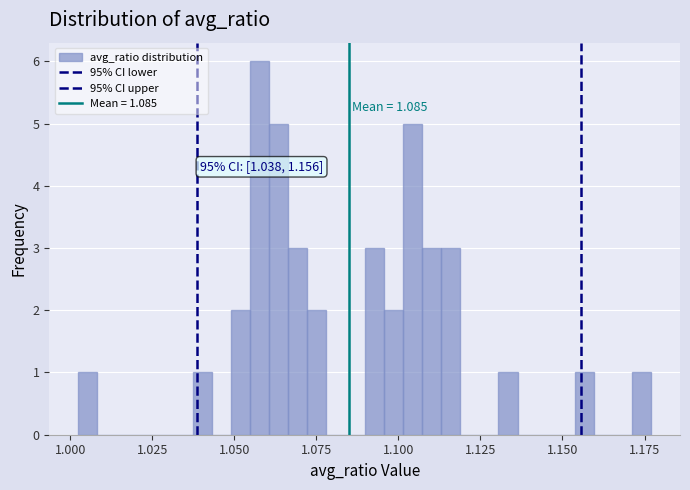

Around what value on the x-axis is the tallest bar? Give the approximate position of its centre, as read against the axis.

1.060